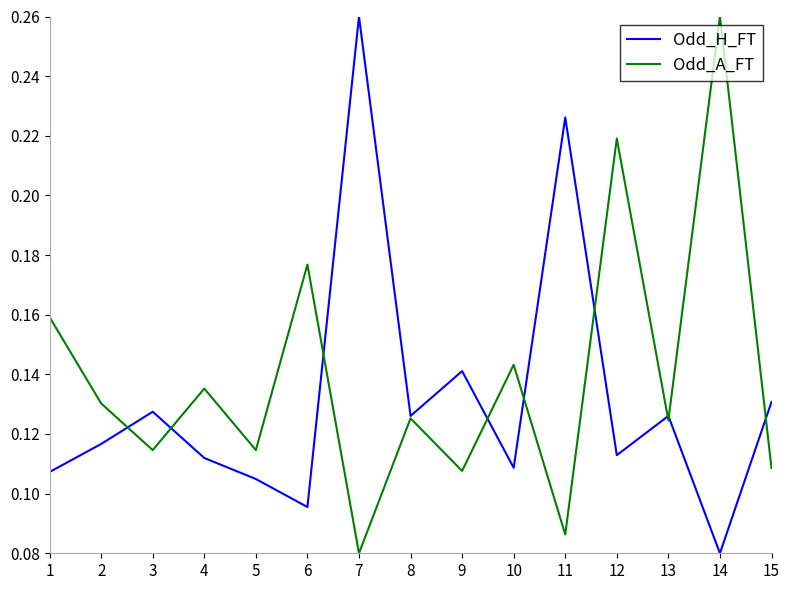

At which label is Odd_H_FT closest to 0?

14